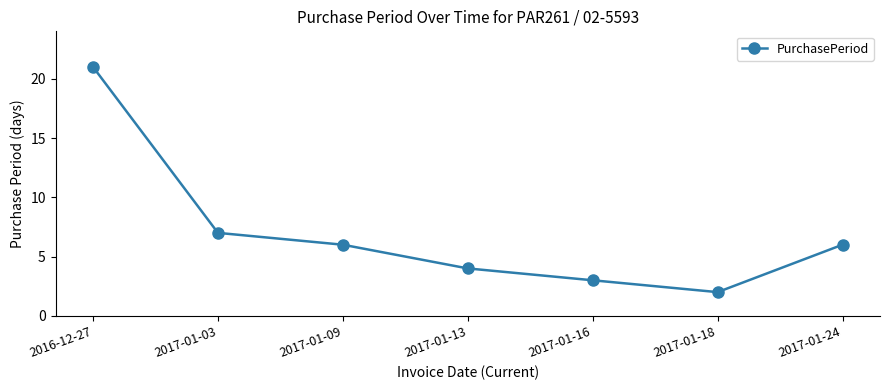

What is the difference between the second highest and minimum values?

5